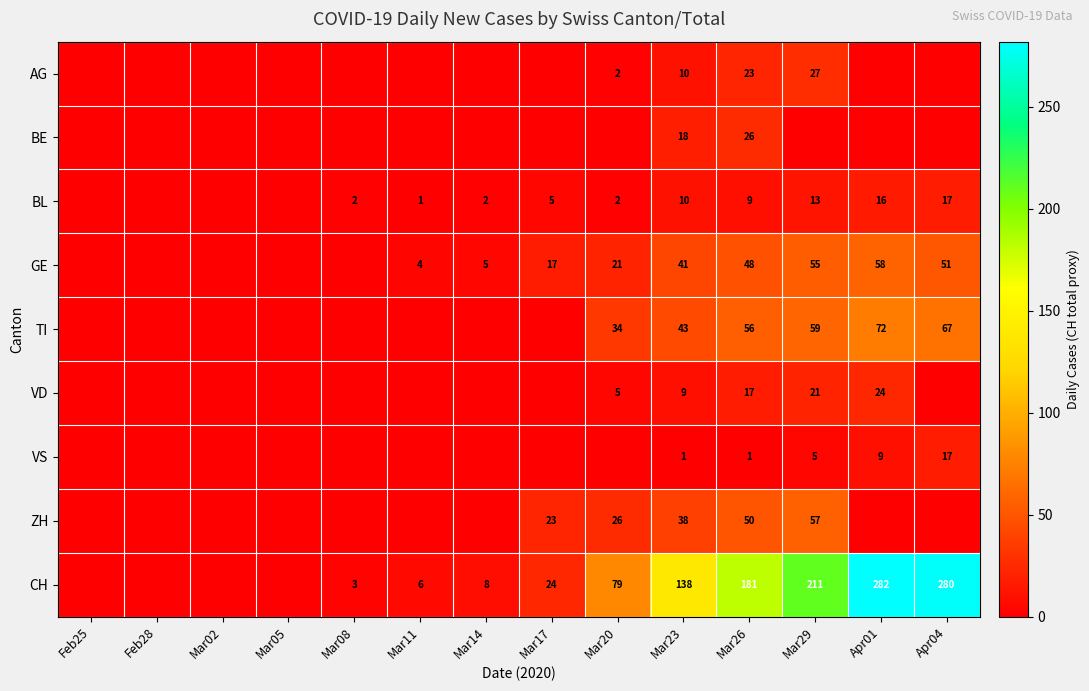

True or false: ZH has a value of 40 at Mar17.

False